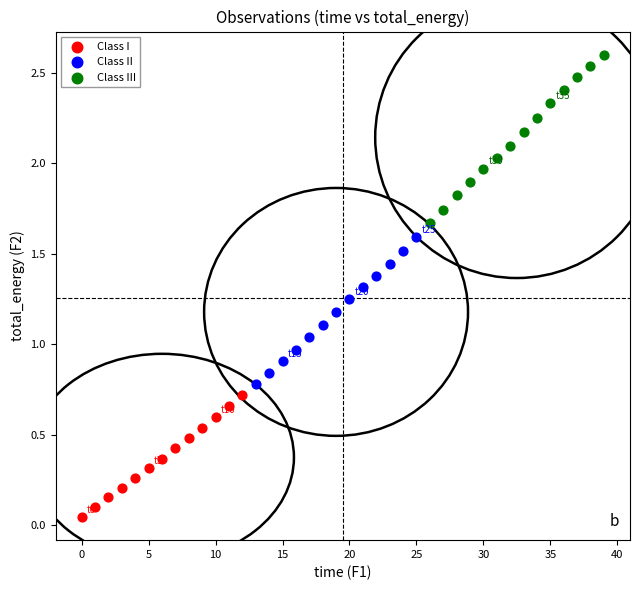

Which series contains the highest Y value?

Class III